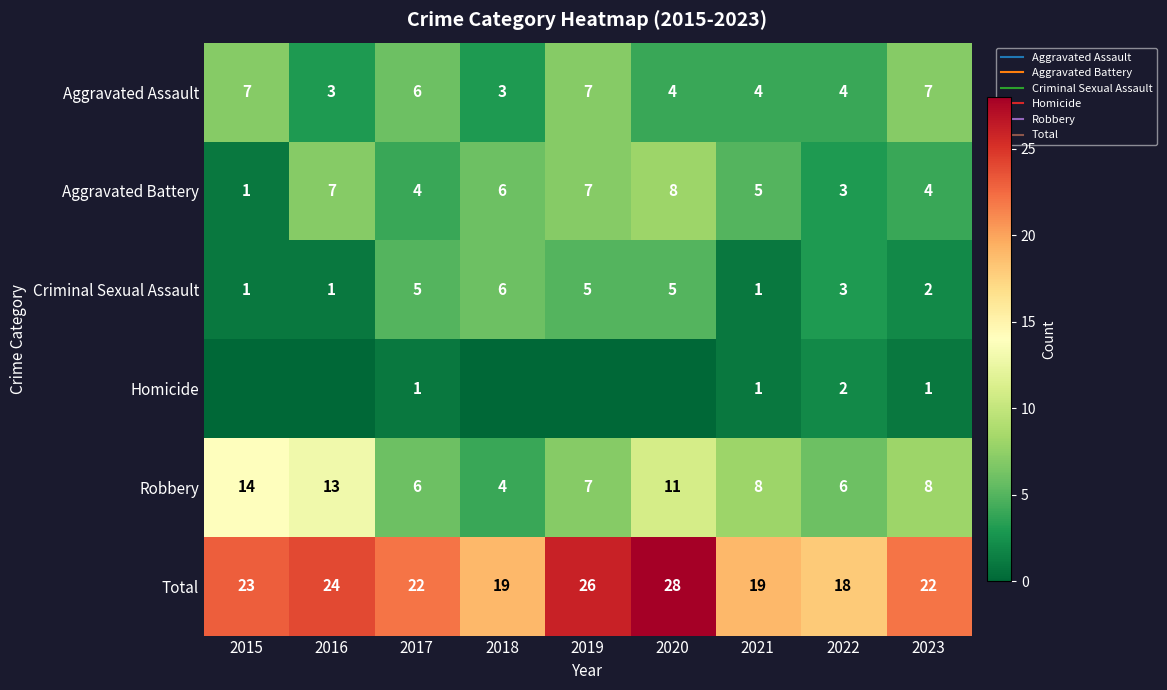

Which series has the largest range (max minus min)?

Robbery